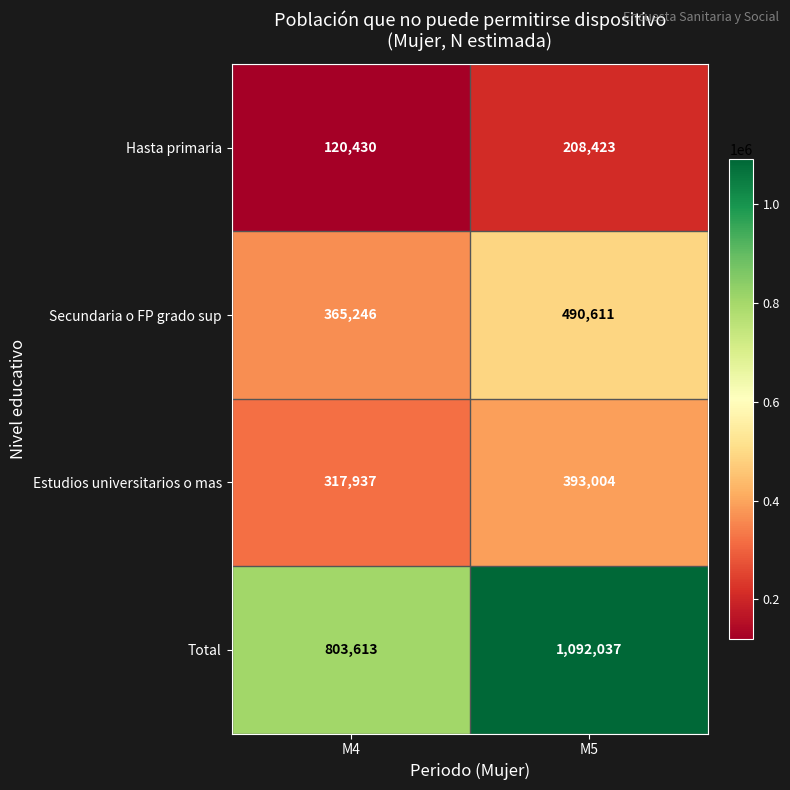

What is the smallest value displayed?

120430